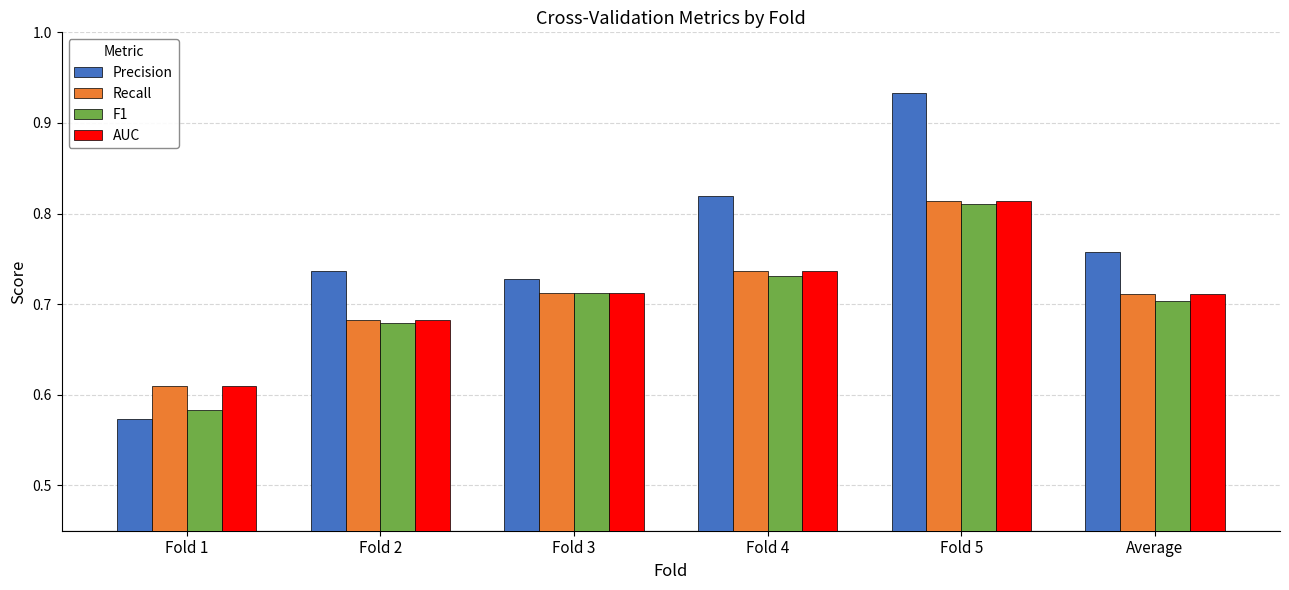

Is it true that F1 equals 0.2 at Fold 2?

False